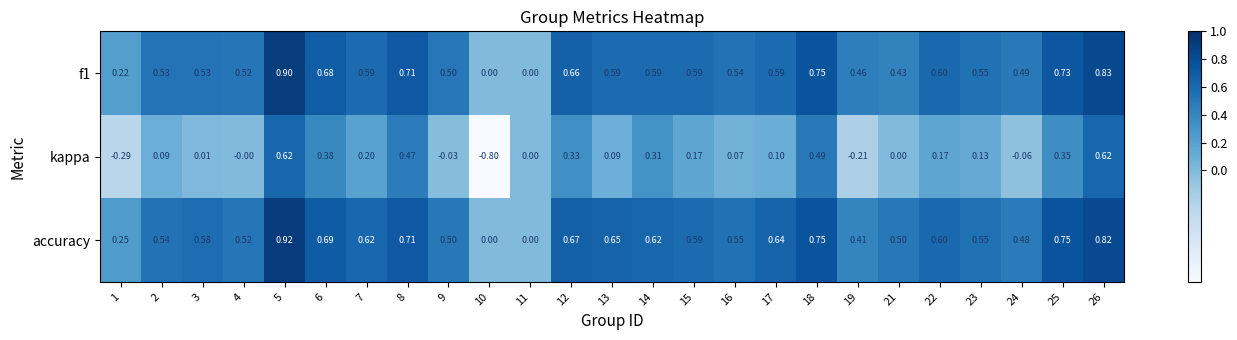

Which series has the largest total across all categories?

accuracy